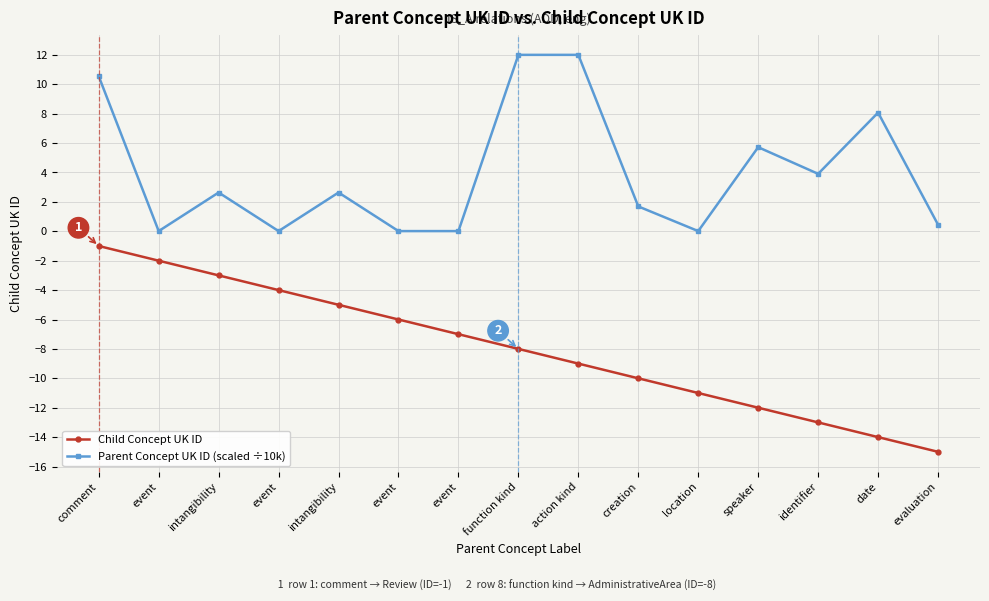

At how many categories does at least one series exceed 5?

5